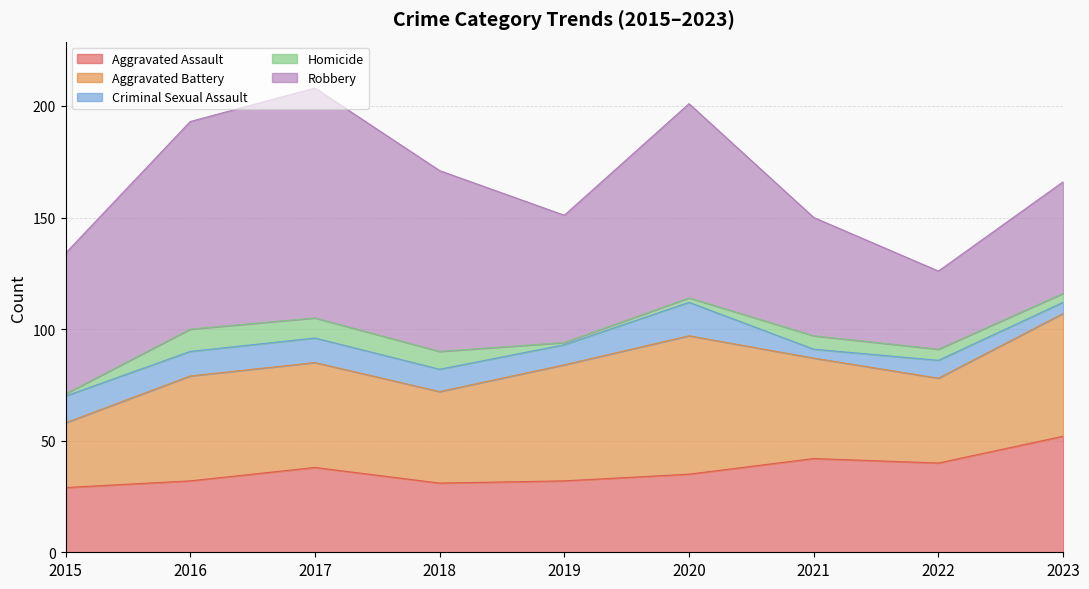

At which label does Criminal Sexual Assault first exceed 10?

2015